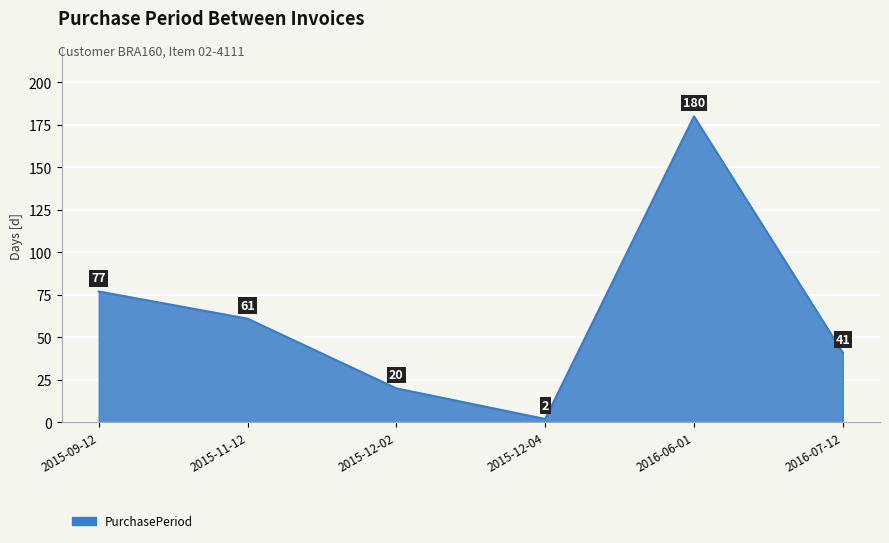

What is the sum of the values at 2015-09-12 and 2015-12-02?

97